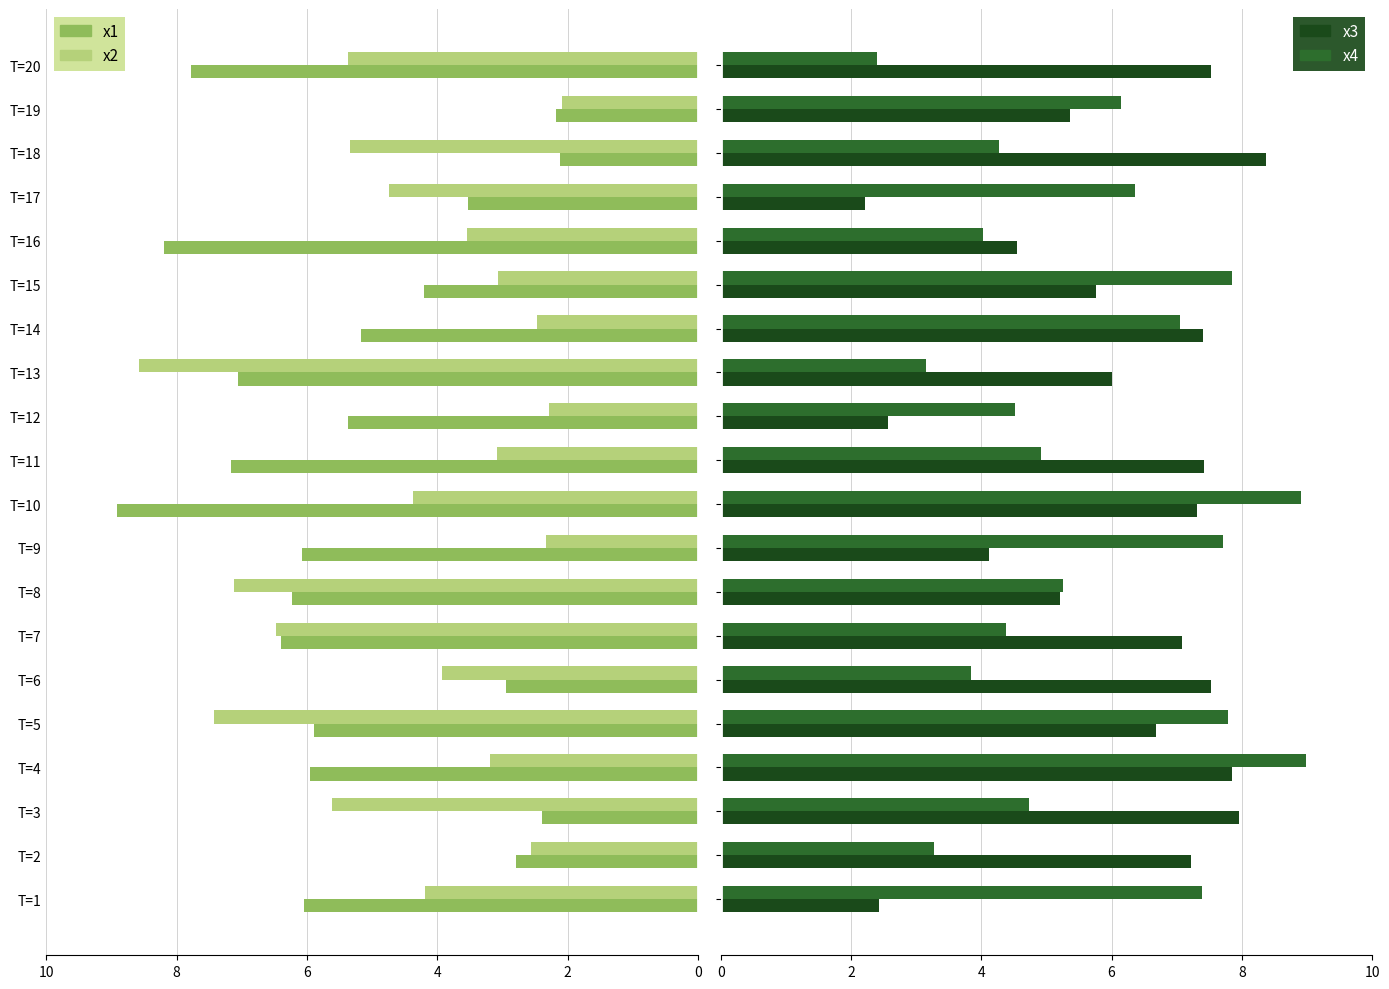

At which label is x1 closest to 5?

T=14